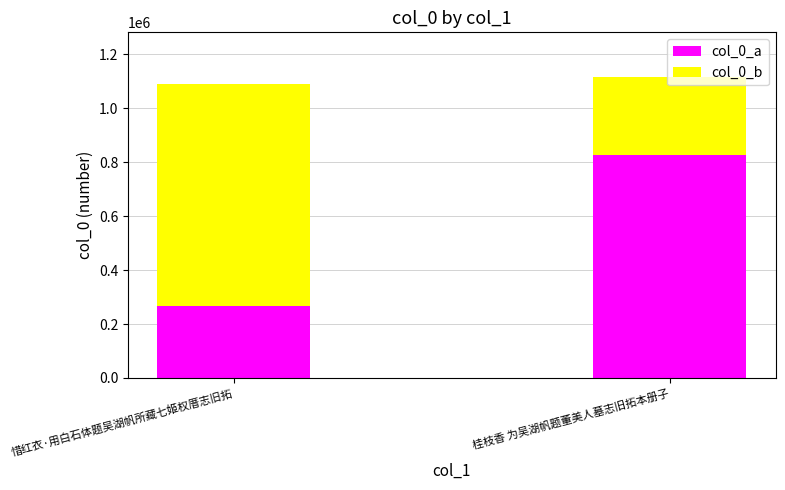

What are all the series names shown in the legend?

col_0_a, col_0_b